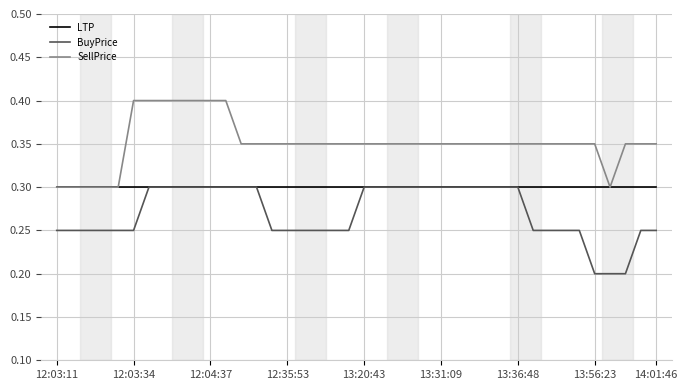

What is the difference between the second highest and second lowest values in the BuyPrice series?

0.1